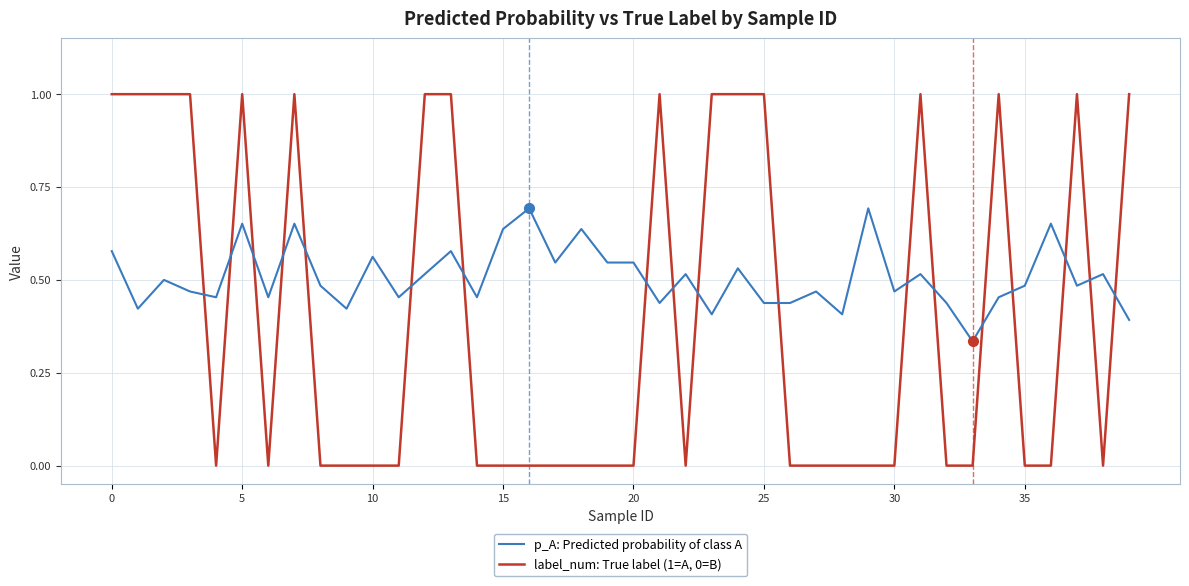

Which series has the widest spread of values?

label_num: True label (1=A, 0=B)